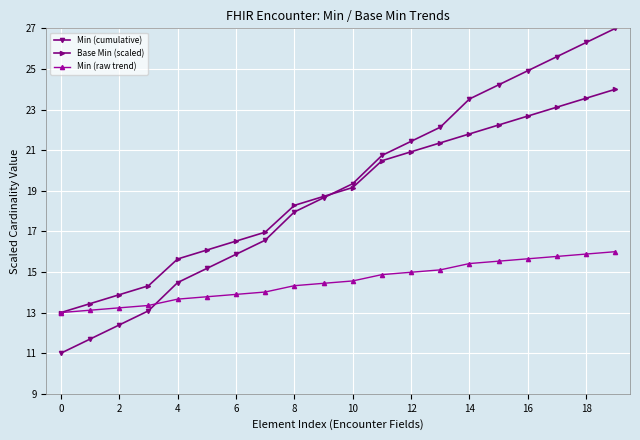

Which series ends up on top after the final intersection of Min (raw trend) and Min (cumulative)?

Min (cumulative)